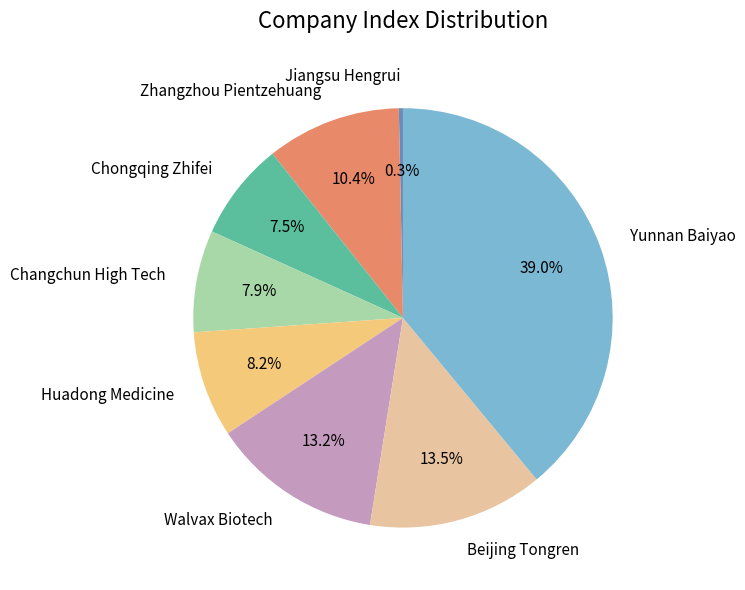

How many slices are in this pie chart?

8